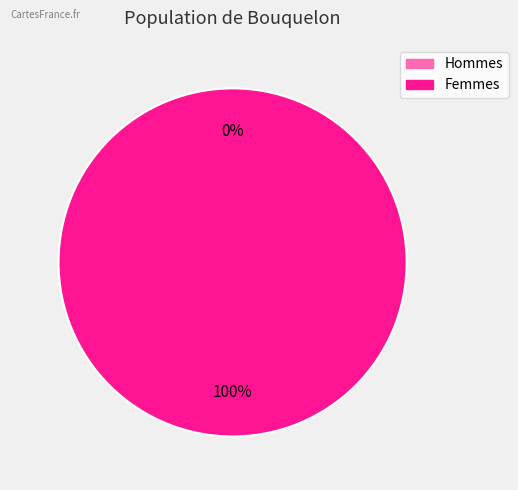

Is there any slice that represents more than half of the pie?

Yes